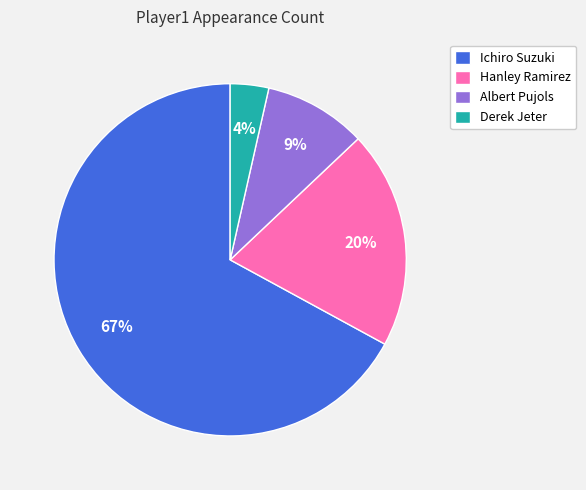

Which category has the biggest portion of the pie?

Ichiro Suzuki